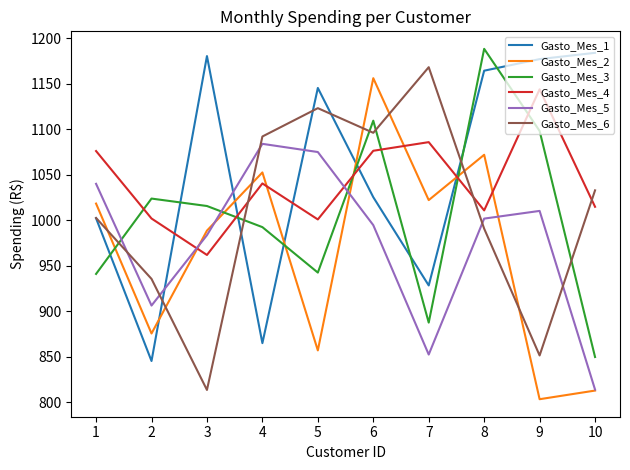

Which label corresponds to the largest value in the chart?

8